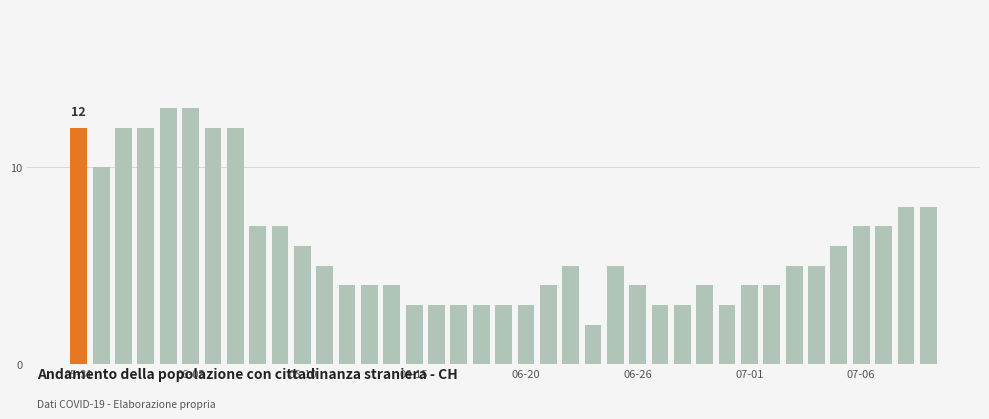

What is the value of the 9th bar from the left?

7